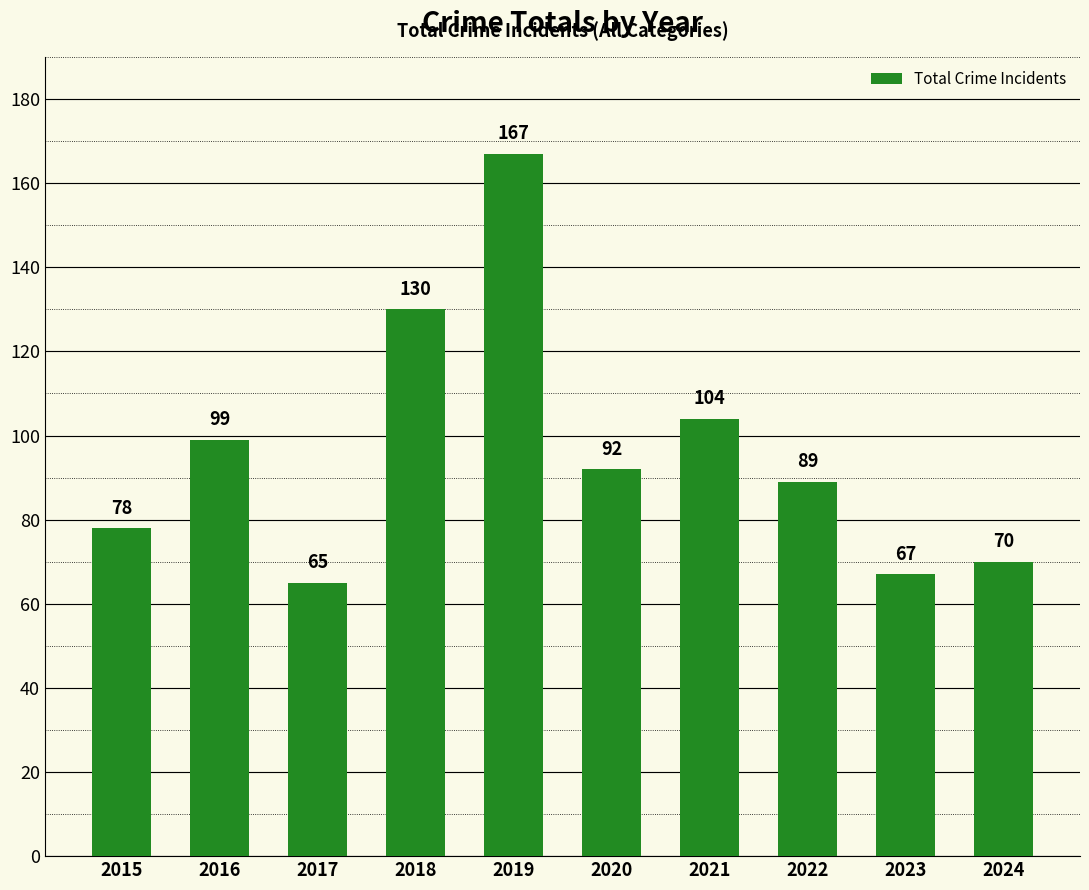

List the labels in order of value, smallest first.

2017, 2023, 2024, 2015, 2022, 2020, 2016, 2021, 2018, 2019